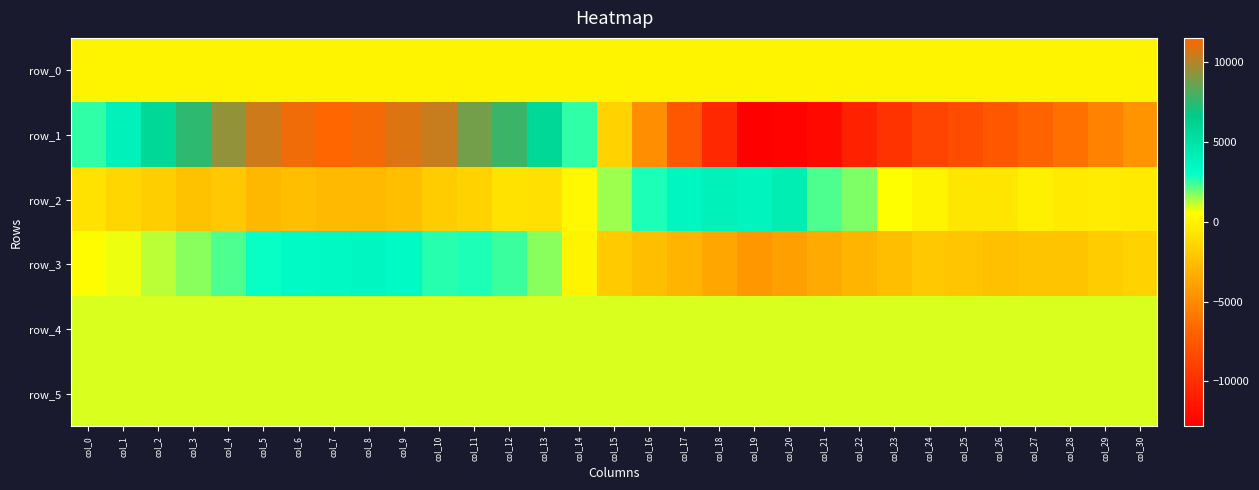

Reading right to left, list all the values displayed in this chart.

row_0: col_30=84.5	col_29=84.4	col_28=84.4	col_27=84.3	col_26=84.3	col_25=84.2	col_24=84.1	col_23=84.1	col_22=84.0	col_21=84.0	col_20=83.9	col_19=83.9	col_18=83.9	col_17=83.8	col_16=83.7	col_15=83.7	col_14=83.6	col_13=83.6	col_12=83.5	col_11=83.5	col_10=83.4	col_9=83.4	col_8=83.3	col_7=83.3	col_6=83.2	col_5=83.2	col_4=83.1	col_3=83.1	col_2=83.0	col_1=83.0	col_0=82.9
row_1: col_30=-4499.0	col_29=-5317.0	col_28=-6248.0	col_27=-6856.0	col_26=-7609.0	col_25=-8167.0	col_24=-8794.0	col_23=-9751.0	col_22=-10732.0	col_21=-12222.0	col_20=-12553.0	col_19=-12814.0	col_18=-10352.0	col_17=-7610.0	col_16=-4734.0	col_15=-1573.0	col_14=2548.0	col_13=5831.0	col_12=7763.0	col_11=8866.0	col_10=10399.0	col_9=10789.0	col_8=11273.0	col_7=11540.0	col_6=11242.0	col_5=10547.0	col_4=9438.0	col_3=7513.0	col_2=5797.0	col_1=3940.0	col_0=2542.0
row_2: col_30=-372.0	col_29=-258.0	col_28=-371.0	col_27=-132.0	col_26=-570.0	col_25=-571.0	col_24=40.0	col_23=506.0	col_22=1788.0	col_21=2236.0	col_20=4300.0	col_19=3779.0	col_18=3941.0	col_17=3581.0	col_16=2778.0	col_15=1478.0	col_14=288.0	col_13=-840.0	col_12=-776.0	col_11=-1508.0	col_10=-1861.0	col_9=-2532.0	col_8=-2708.0	col_7=-2711.0	col_6=-2526.0	col_5=-2750.0	col_4=-2048.0	col_3=-2261.0	col_2=-1702.0	col_1=-1368.0	col_0=-790.0
row_3: col_30=-1554.0	col_29=-1867.0	col_28=-2201.0	col_27=-2247.0	col_26=-2420.0	col_25=-2079.0	col_24=-2008.0	col_23=-2523.0	col_22=-2942.0	col_21=-3445.0	col_20=-3883.0	col_19=-4288.0	col_18=-3676.0	col_17=-2934.0	col_16=-2478.0	col_15=-1945.0	col_14=76.0	col_13=1695.0	col_12=2444.0	col_11=2747.0	col_10=2642.0	col_9=3342.0	col_8=3636.0	col_7=3526.0	col_6=3339.0	col_5=2906.0	col_4=2275.0	col_3=1712.0	col_2=1229.0	col_1=777.0	col_0=441.0
row_4: col_30=901.0	col_29=905.0	col_28=912.0	col_27=918.0	col_26=913.0	col_25=918.0	col_24=921.0	col_23=920.0	col_22=917.0	col_21=926.0	col_20=920.0	col_19=921.0	col_18=916.0	col_17=911.0	col_16=904.0	col_15=908.0	col_14=902.0	col_13=903.0	col_12=903.0	col_11=908.0	col_10=908.0	col_9=902.0	col_8=908.0	col_7=908.0	col_6=902.0	col_5=908.0	col_4=911.0	col_3=912.0	col_2=913.0	col_1=913.0	col_0=915.0
row_5: col_30=911.0	col_29=900.0	col_28=903.0	col_27=904.0	col_26=900.0	col_25=900.0	col_24=903.0	col_23=899.0	col_22=903.0	col_21=905.0	col_20=901.0	col_19=903.0	col_18=898.0	col_17=903.0	col_16=895.0	col_15=900.0	col_14=898.0	col_13=902.0	col_12=899.0	col_11=898.0	col_10=903.0	col_9=900.0	col_8=901.0	col_7=905.0	col_6=902.0	col_5=899.0	col_4=902.0	col_3=905.0	col_2=896.0	col_1=895.0	col_0=896.0